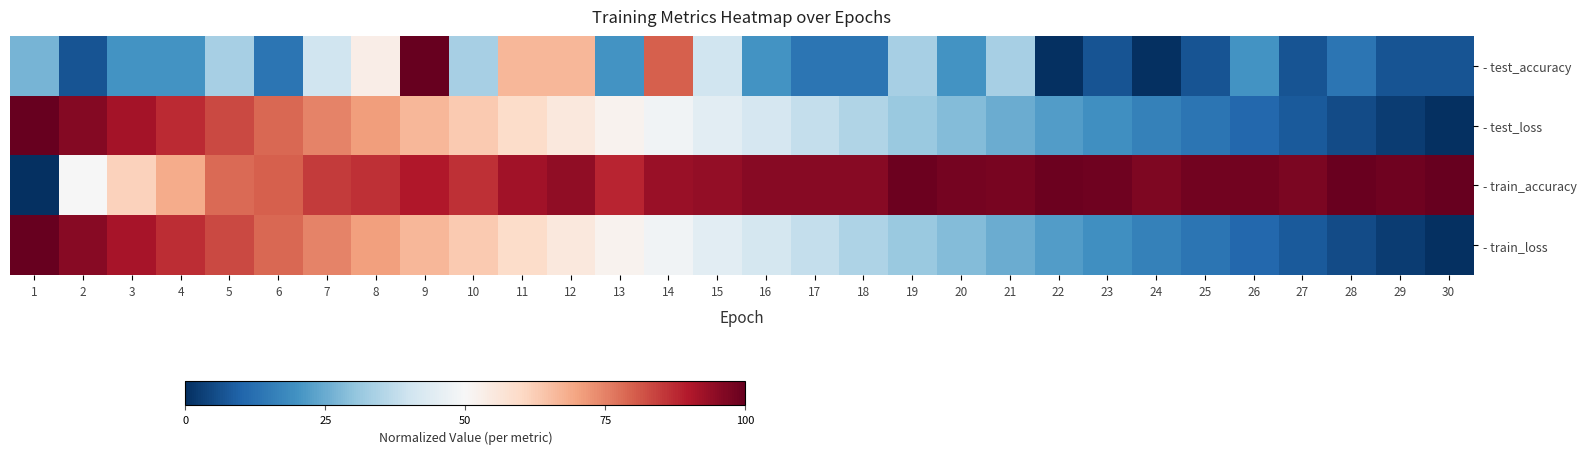

Rank the series by their maximum value, from lowest to highest.

- test_accuracy, - test_loss, - train_accuracy, - train_loss